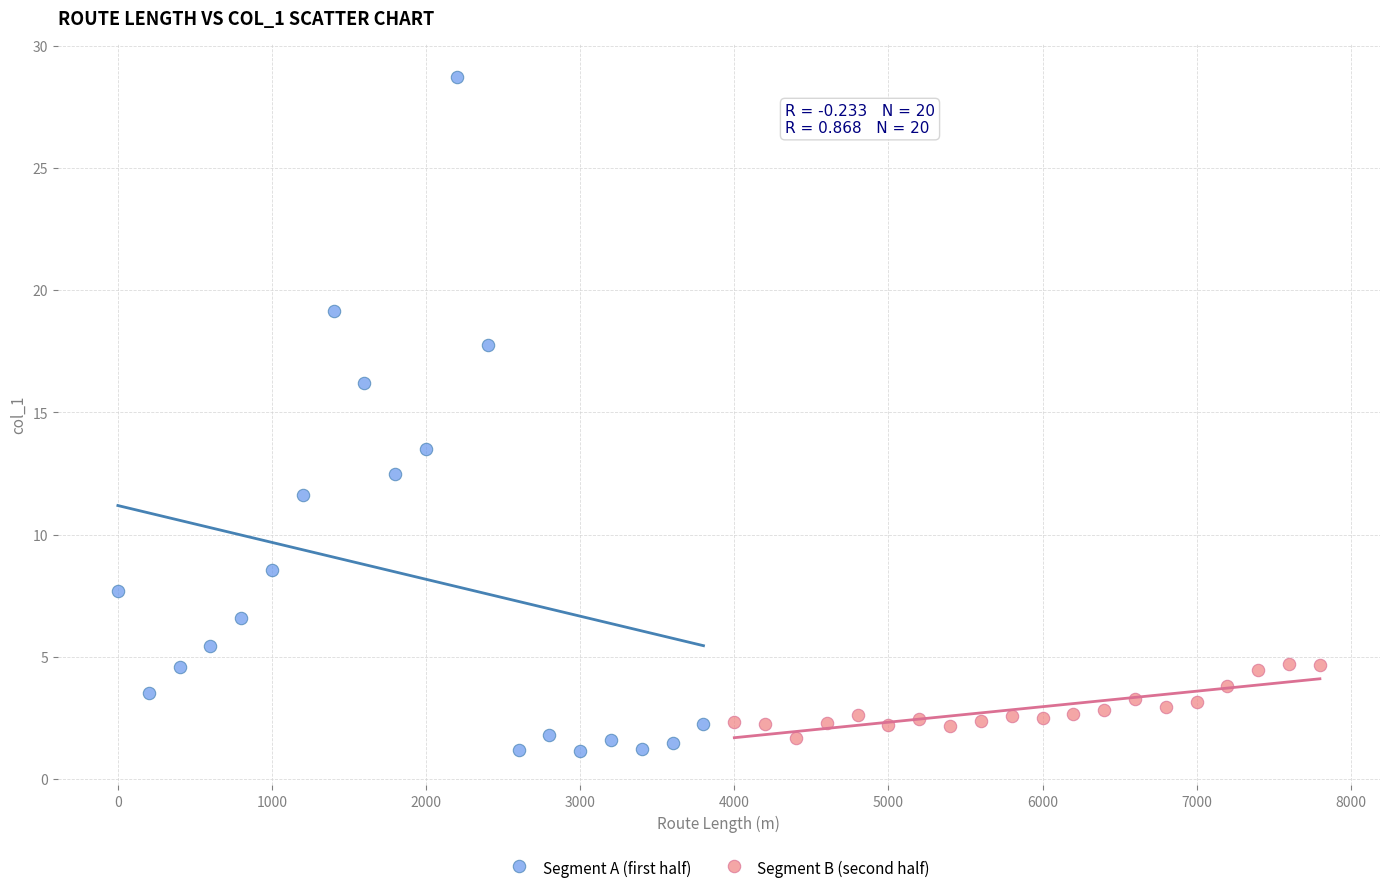

Which series has the widest spread of Y values?

Segment A (first half)